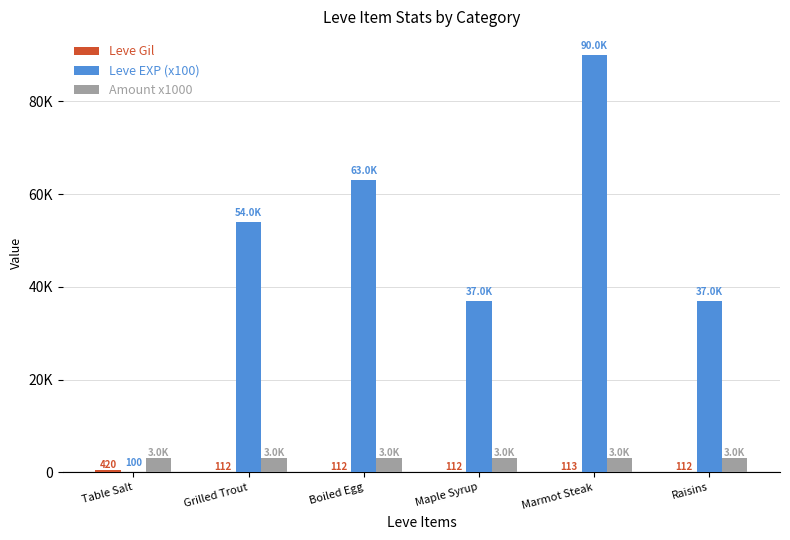

Which has a higher value, Raisins or Maple Syrup?

Raisins